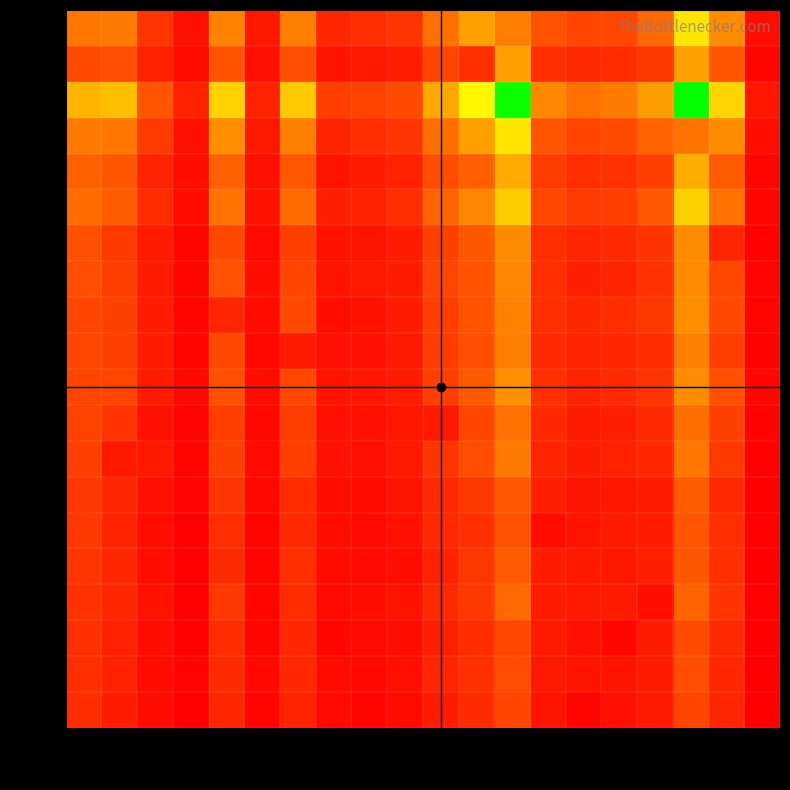

Which series has the widest spread of values?

2463